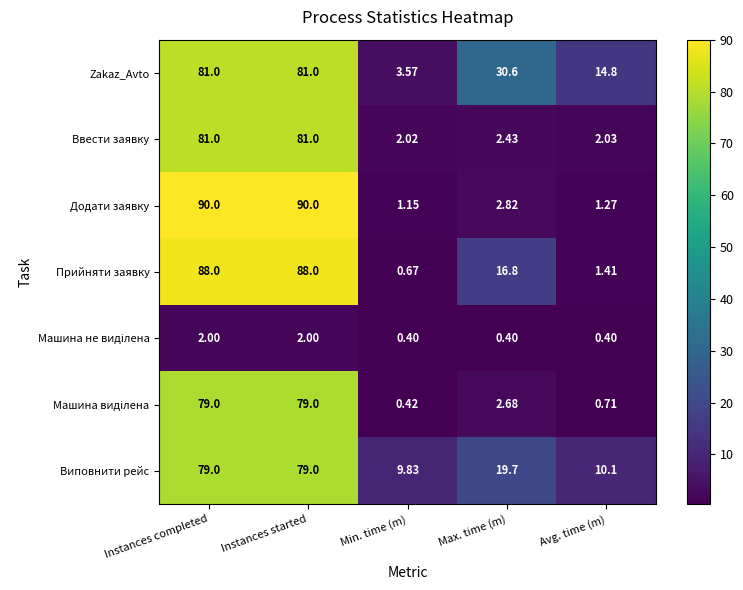

Which series has the widest spread of values?

Додати заявку